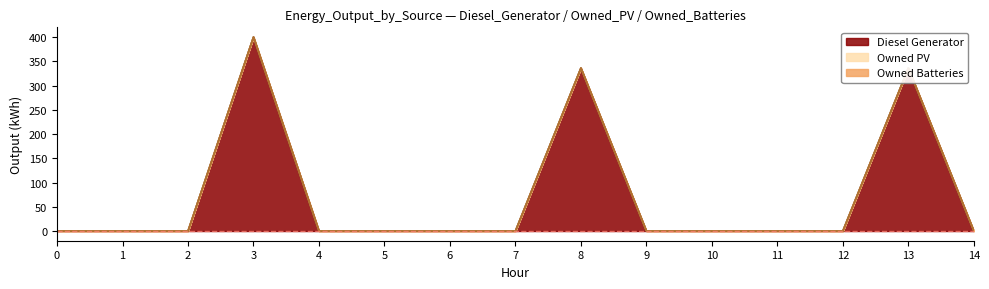

Between 2 and 3, which is larger?

3